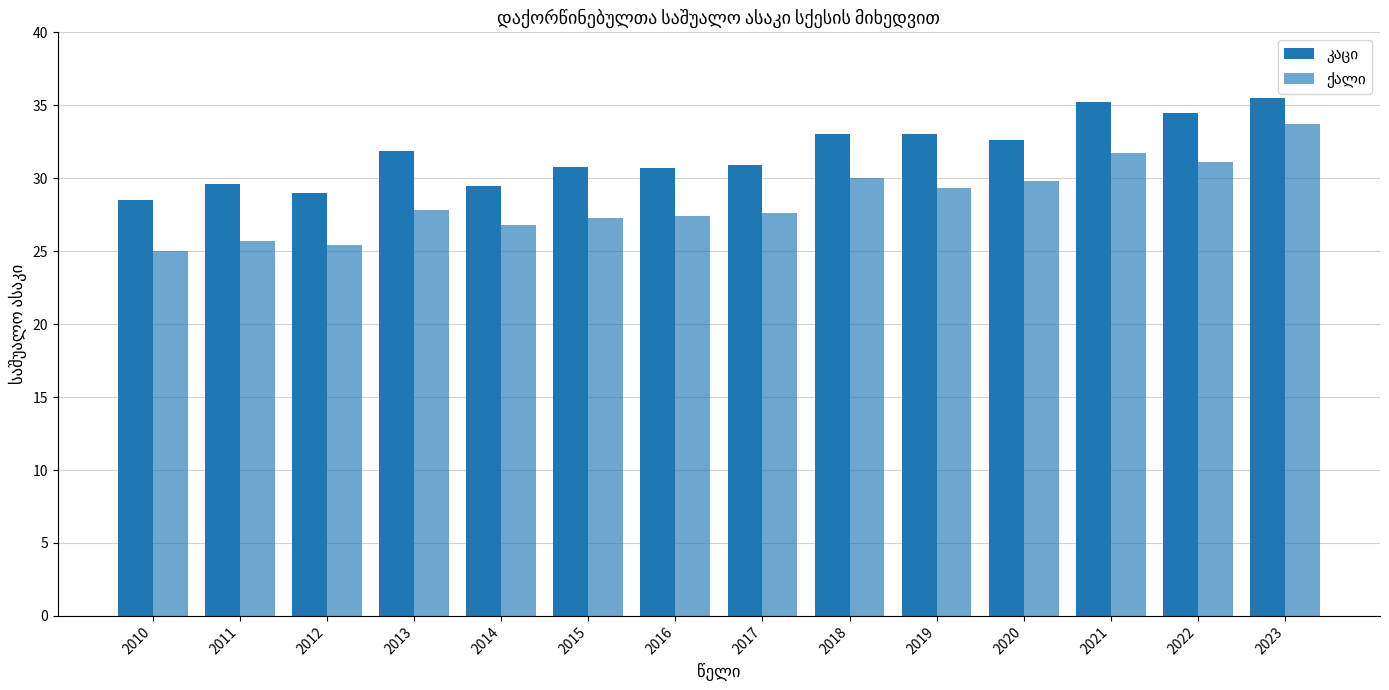

How many bars are there in total?

28